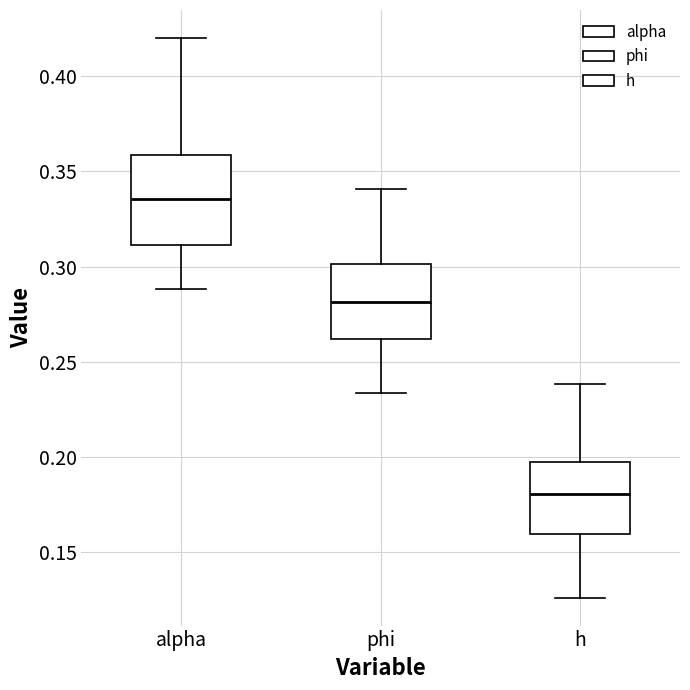

Reading left to right, read every box against the y-axis: the position of its median line, the range the box covers, and the ends of its whiskers. The values are not printed on the chart, so give them approximately, as read against the axis.

alpha: median 0.335, box 0.310 to 0.360, whiskers 0.290 to 0.420
phi: median 0.280, box 0.260 to 0.300, whiskers 0.235 to 0.340
h: median 0.180, box 0.160 to 0.200, whiskers 0.125 to 0.240